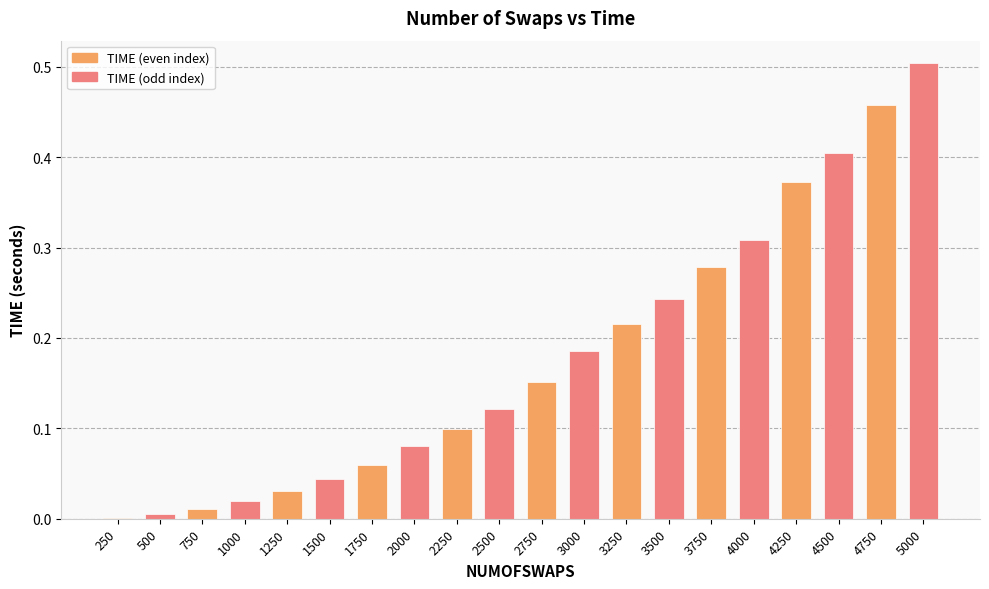

What is the change in value from 2750 to 3500?

+0.1